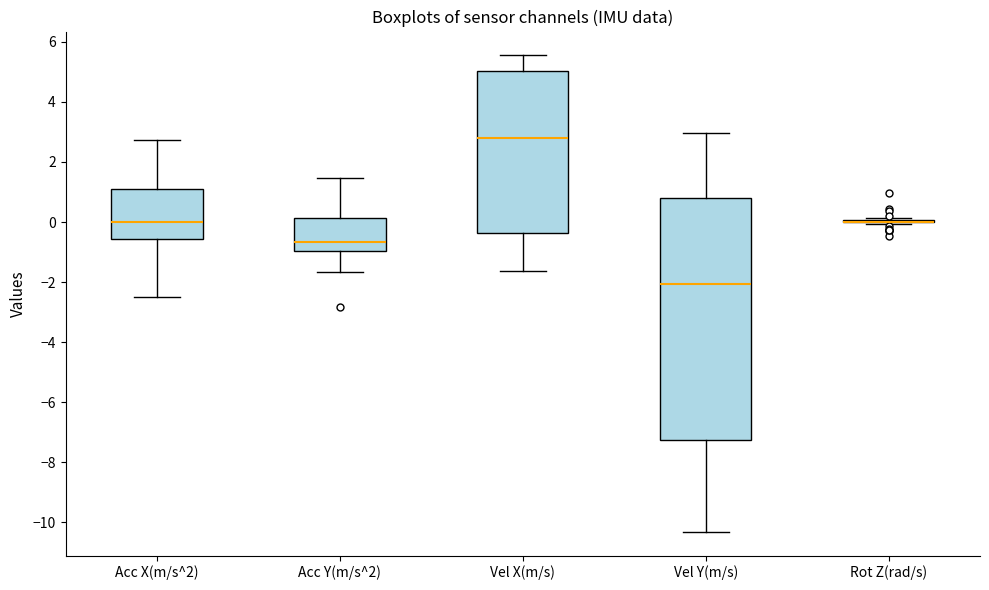

Where is the upper edge of the box for Vel Y(m/s) on the y-axis? The values are not printed on the chart, so give them approximately, as read against the axis.

0.8